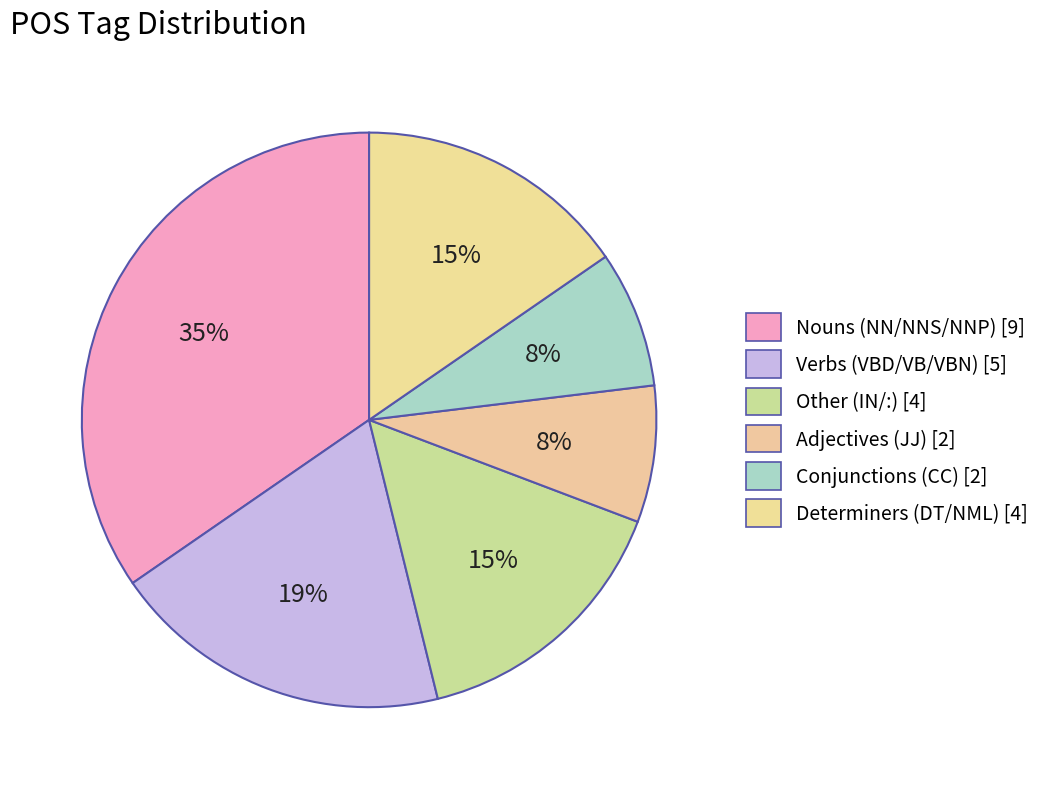

Which category has the biggest portion of the pie?

NN